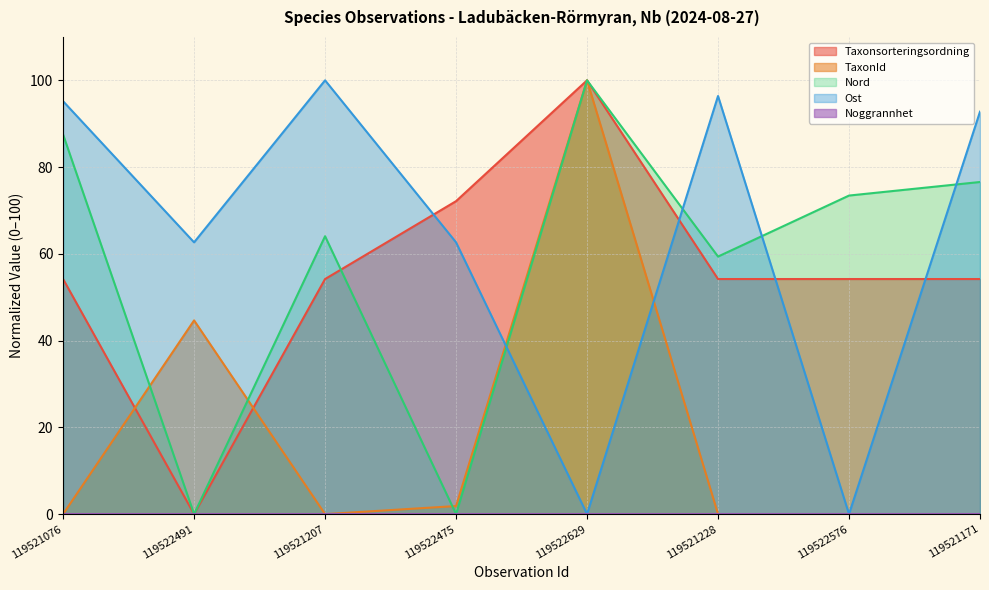

At which category is the sum across all series the highest?

119522629